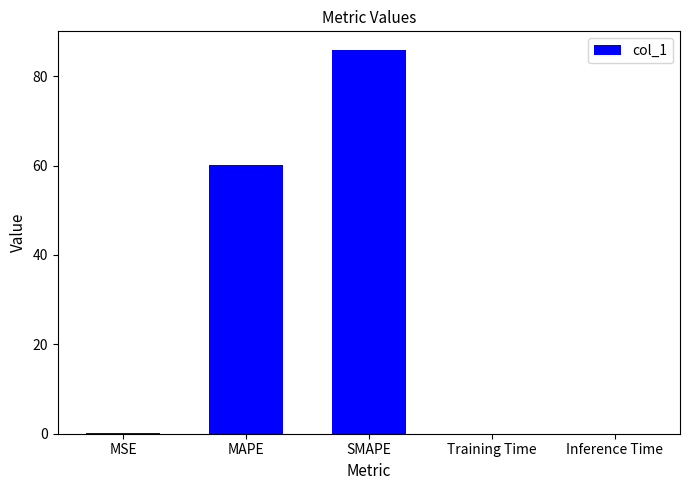

What is the greatest value displayed?

85.7